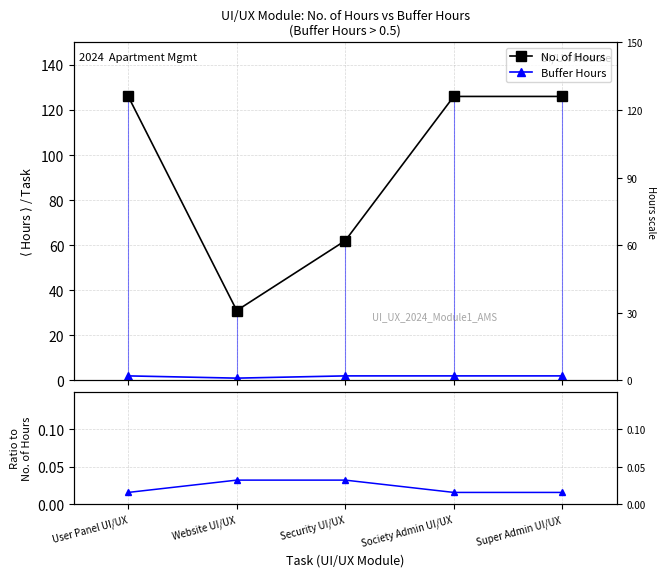

The value of No. of Hours at Society Admin UI/UX is 0.4. True or false?

False